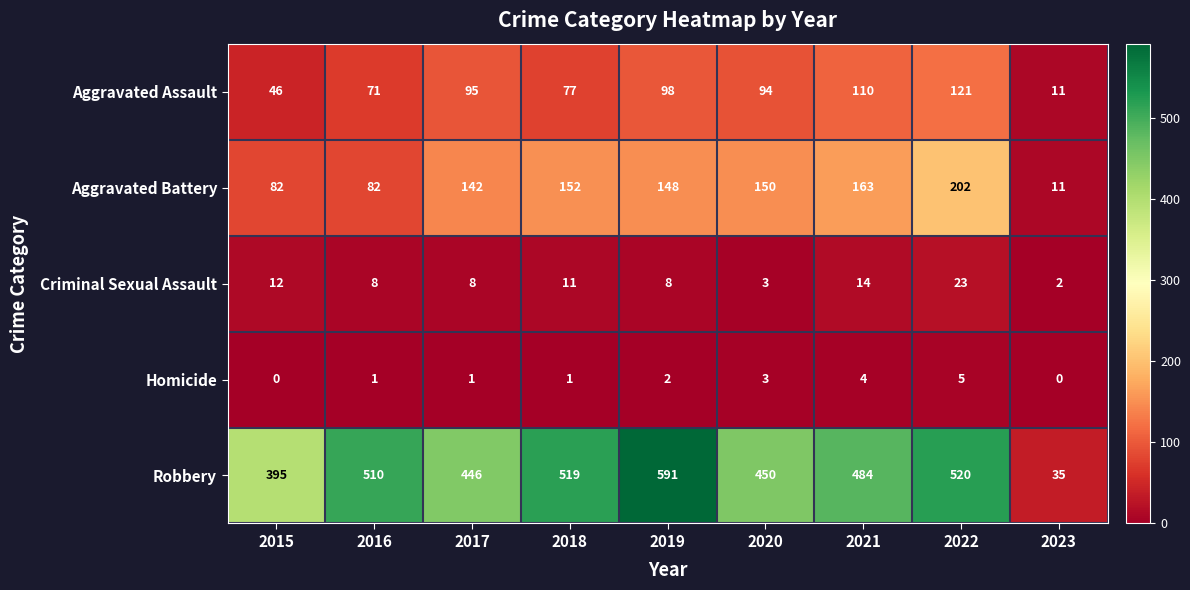

Between 2018 and 2020, which series saw the biggest shift?

Robbery